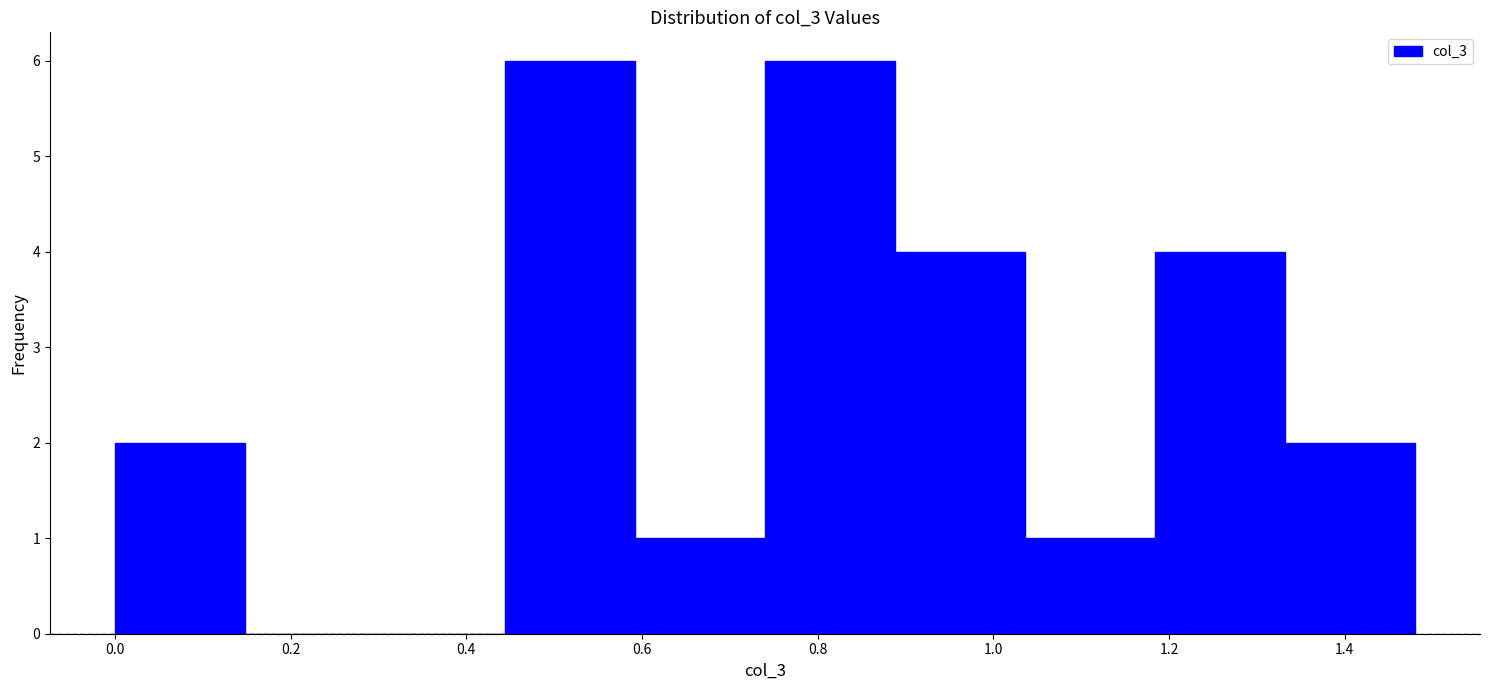

What is the height of the bar covering 1.184 to 1.332 on the x-axis? Neither the bar edges nor the heights are printed on the chart, so give them approximately, as read against the axes.

4